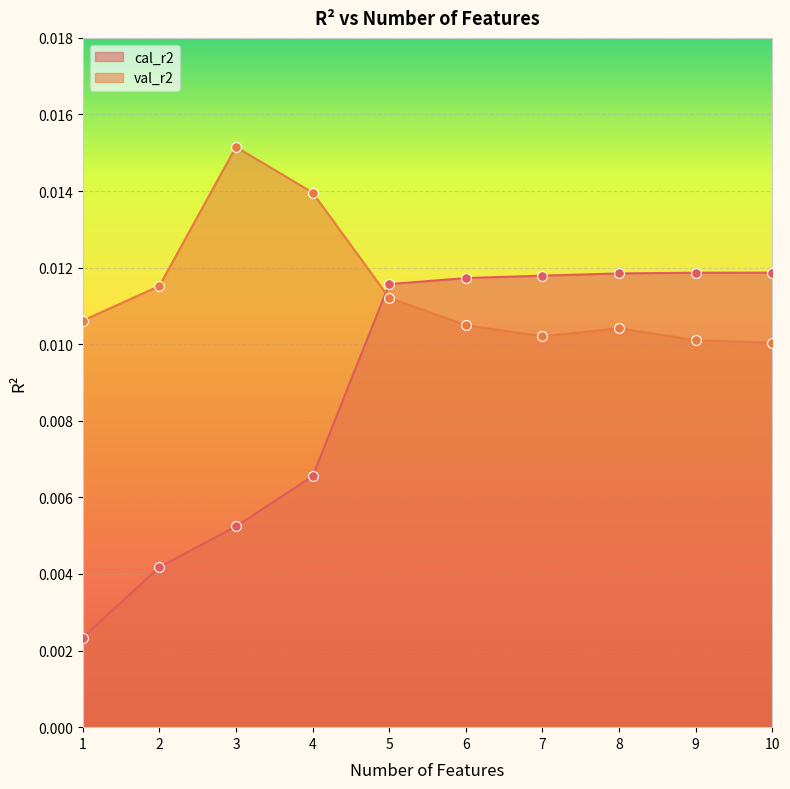

Which series has the widest spread of Y values?

cal_r2